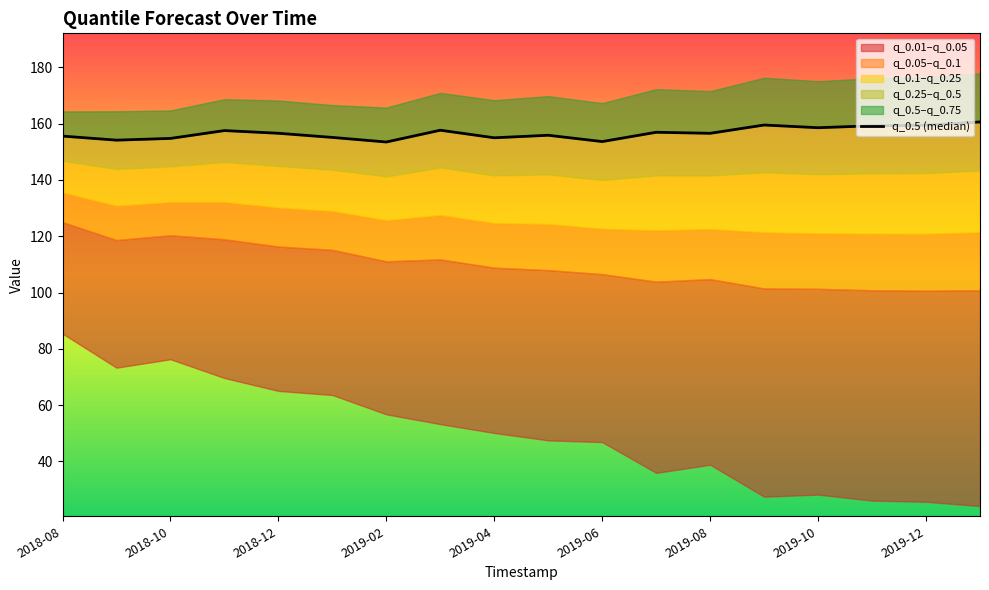

Reading left to right, transcribe all the data shown in this chart.

155.6	154.2	154.8	157.6	156.6	155.1	153.5	157.7	155.0	155.9	153.6	157.0	156.6	159.5	158.6	159.3	159.4	160.6